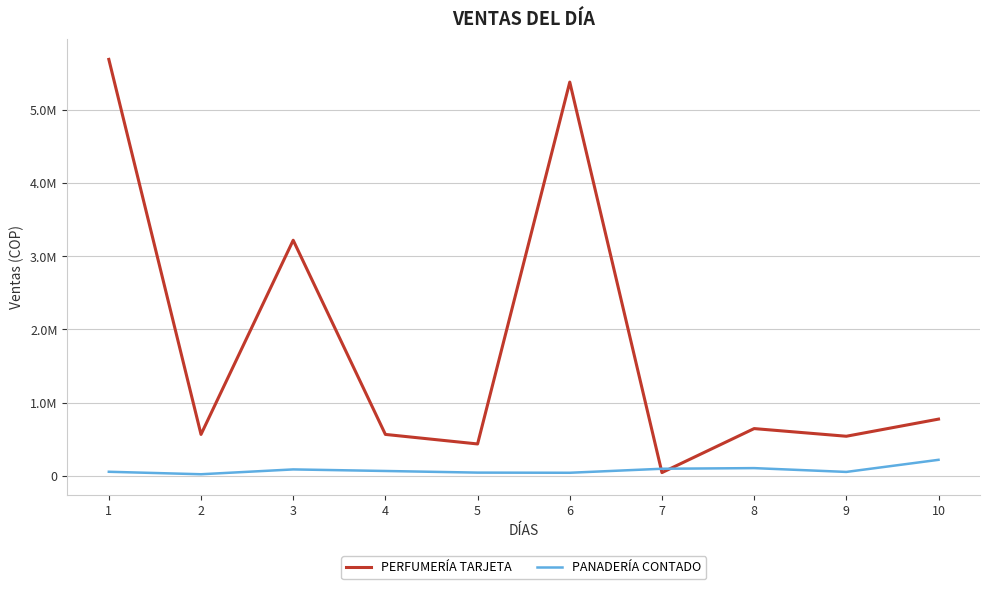

What are all the series names shown in the legend?

PERFUMERÍA TARJETA, PANADERÍA CONTADO